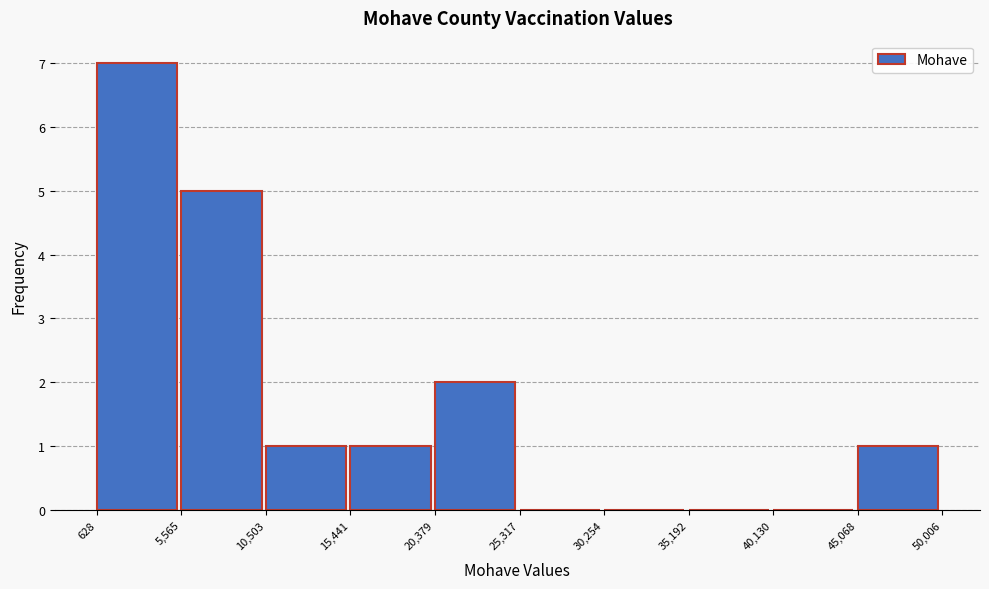

Reading left to right, transcribe this chart: for each bar, give the range it covers on the x-axis and its height. The values are not printed on the chart, so give them approximately, as read against the axis.

628 to 5,565: 7
5,565 to 10,503: 5
10,503 to 15,441: 1
15,441 to 20,379: 1
20,379 to 25,317: 2
25,317 to 30,254: 0
30,254 to 35,192: 0
35,192 to 40,130: 0
40,130 to 45,068: 0
45,068 to 50,006: 1